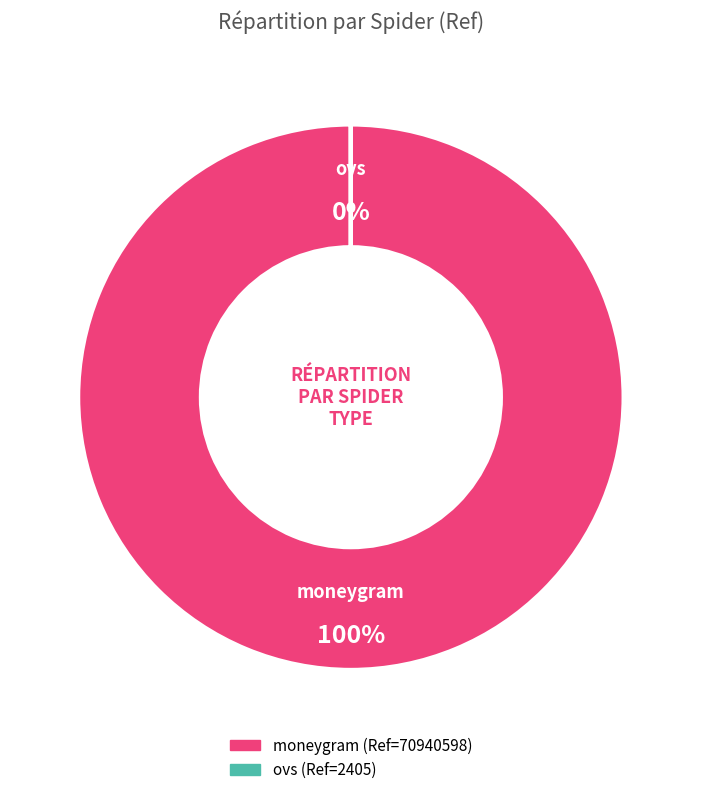

To the nearest percent, what is the average slice percentage?

50%